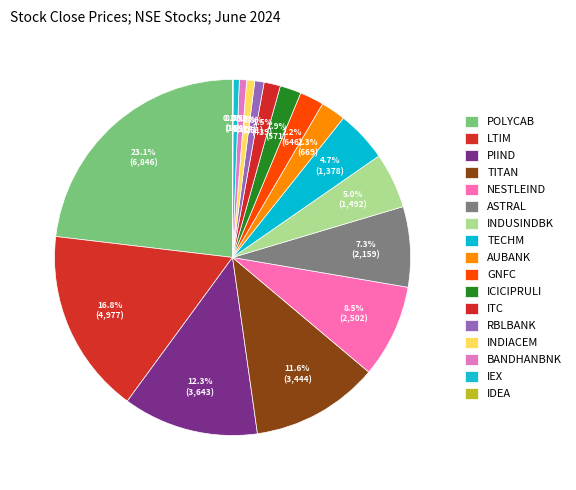

Does ITC represent more than half of the total?

No